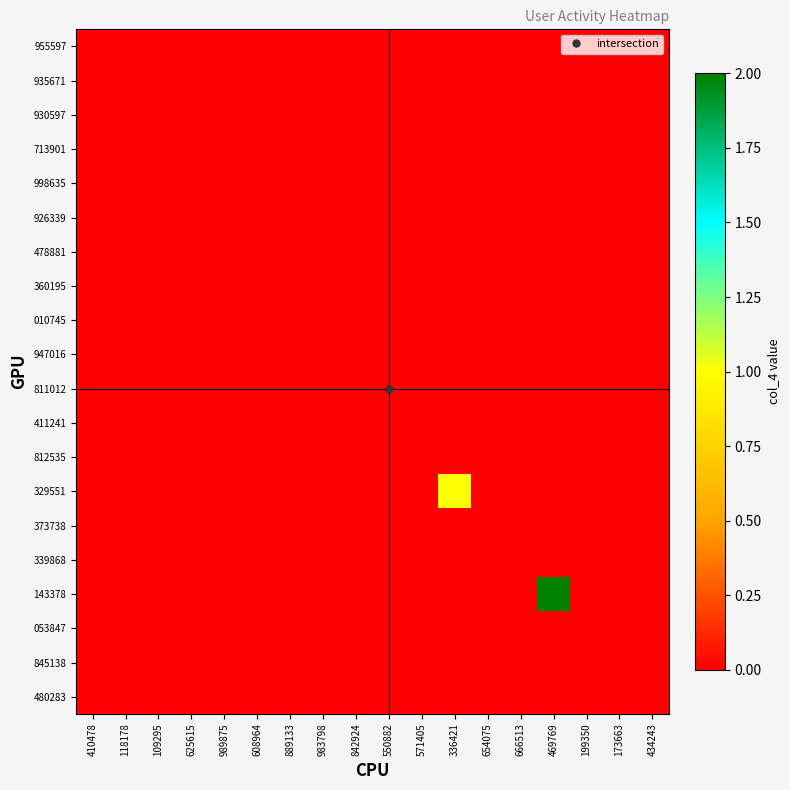

Reading left to right, what are all the values shown in this chart?

955597: 410478=0	118178=0	109295=0	625615=0	989875=0	608964=0	889133=0	983798=0	842924=0	550882=0	571405=0	336421=0	654075=0	666513=0	469769=0	199350=0	173663=0	434243=0
935671: 410478=0	118178=0	109295=0	625615=0	989875=0	608964=0	889133=0	983798=0	842924=0	550882=0	571405=0	336421=0	654075=0	666513=0	469769=0	199350=0	173663=0	434243=0
930597: 410478=0	118178=0	109295=0	625615=0	989875=0	608964=0	889133=0	983798=0	842924=0	550882=0	571405=0	336421=0	654075=0	666513=0	469769=0	199350=0	173663=0	434243=0
713901: 410478=0	118178=0	109295=0	625615=0	989875=0	608964=0	889133=0	983798=0	842924=0	550882=0	571405=0	336421=0	654075=0	666513=0	469769=0	199350=0	173663=0	434243=0
998635: 410478=0	118178=0	109295=0	625615=0	989875=0	608964=0	889133=0	983798=0	842924=0	550882=0	571405=0	336421=0	654075=0	666513=0	469769=0	199350=0	173663=0	434243=0
926339: 410478=0	118178=0	109295=0	625615=0	989875=0	608964=0	889133=0	983798=0	842924=0	550882=0	571405=0	336421=0	654075=0	666513=0	469769=0	199350=0	173663=0	434243=0
478881: 410478=0	118178=0	109295=0	625615=0	989875=0	608964=0	889133=0	983798=0	842924=0	550882=0	571405=0	336421=0	654075=0	666513=0	469769=0	199350=0	173663=0	434243=0
360195: 410478=0	118178=0	109295=0	625615=0	989875=0	608964=0	889133=0	983798=0	842924=0	550882=0	571405=0	336421=0	654075=0	666513=0	469769=0	199350=0	173663=0	434243=0
010745: 410478=0	118178=0	109295=0	625615=0	989875=0	608964=0	889133=0	983798=0	842924=0	550882=0	571405=0	336421=0	654075=0	666513=0	469769=0	199350=0	173663=0	434243=0
947016: 410478=0	118178=0	109295=0	625615=0	989875=0	608964=0	889133=0	983798=0	842924=0	550882=0	571405=0	336421=0	654075=0	666513=0	469769=0	199350=0	173663=0	434243=0
811012: 410478=0	118178=0	109295=0	625615=0	989875=0	608964=0	889133=0	983798=0	842924=0	550882=0	571405=0	336421=0	654075=0	666513=0	469769=0	199350=0	173663=0	434243=0
411241: 410478=0	118178=0	109295=0	625615=0	989875=0	608964=0	889133=0	983798=0	842924=0	550882=0	571405=0	336421=0	654075=0	666513=0	469769=0	199350=0	173663=0	434243=0
812535: 410478=0	118178=0	109295=0	625615=0	989875=0	608964=0	889133=0	983798=0	842924=0	550882=0	571405=0	336421=0	654075=0	666513=0	469769=0	199350=0	173663=0	434243=0
329551: 410478=0	118178=0	109295=0	625615=0	989875=0	608964=0	889133=0	983798=0	842924=0	550882=0	571405=0	336421=1	654075=0	666513=0	469769=0	199350=0	173663=0	434243=0
373738: 410478=0	118178=0	109295=0	625615=0	989875=0	608964=0	889133=0	983798=0	842924=0	550882=0	571405=0	336421=0	654075=0	666513=0	469769=0	199350=0	173663=0	434243=0
339868: 410478=0	118178=0	109295=0	625615=0	989875=0	608964=0	889133=0	983798=0	842924=0	550882=0	571405=0	336421=0	654075=0	666513=0	469769=0	199350=0	173663=0	434243=0
143378: 410478=0	118178=0	109295=0	625615=0	989875=0	608964=0	889133=0	983798=0	842924=0	550882=0	571405=0	336421=0	654075=0	666513=0	469769=2	199350=0	173663=0	434243=0
053847: 410478=0	118178=0	109295=0	625615=0	989875=0	608964=0	889133=0	983798=0	842924=0	550882=0	571405=0	336421=0	654075=0	666513=0	469769=0	199350=0	173663=0	434243=0
845138: 410478=0	118178=0	109295=0	625615=0	989875=0	608964=0	889133=0	983798=0	842924=0	550882=0	571405=0	336421=0	654075=0	666513=0	469769=0	199350=0	173663=0	434243=0
480283: 410478=0	118178=0	109295=0	625615=0	989875=0	608964=0	889133=0	983798=0	842924=0	550882=0	571405=0	336421=0	654075=0	666513=0	469769=0	199350=0	173663=0	434243=0